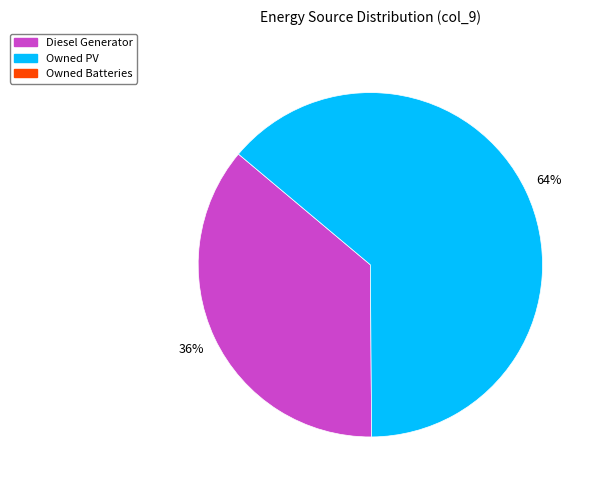

To the nearest percent, what is the average slice percentage?

50%